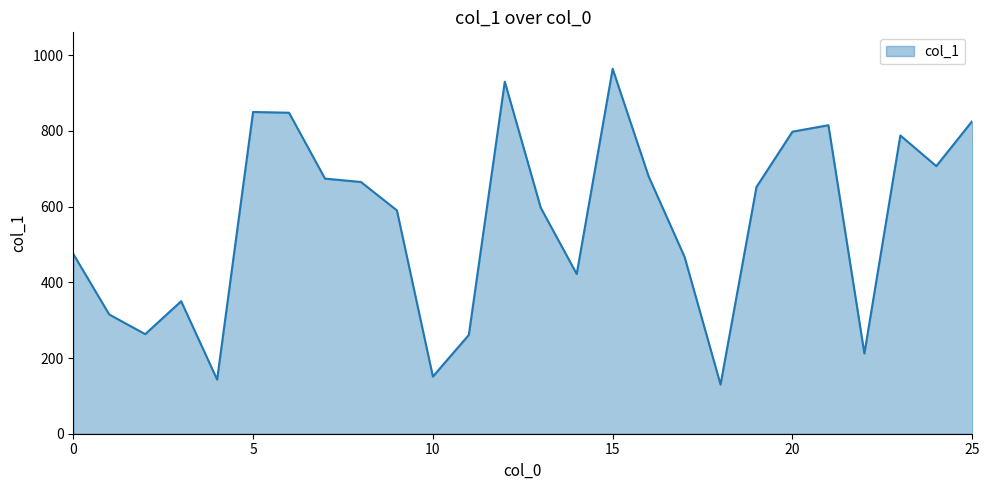

What is the minimum value shown in the chart?

130